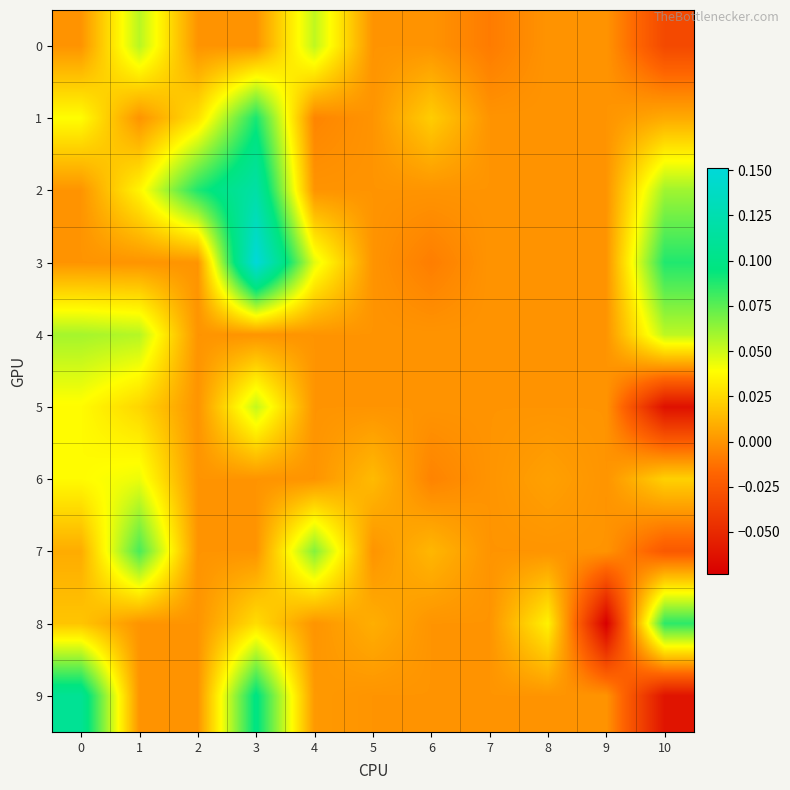

At how many categories does at least one series exceed 0?

9